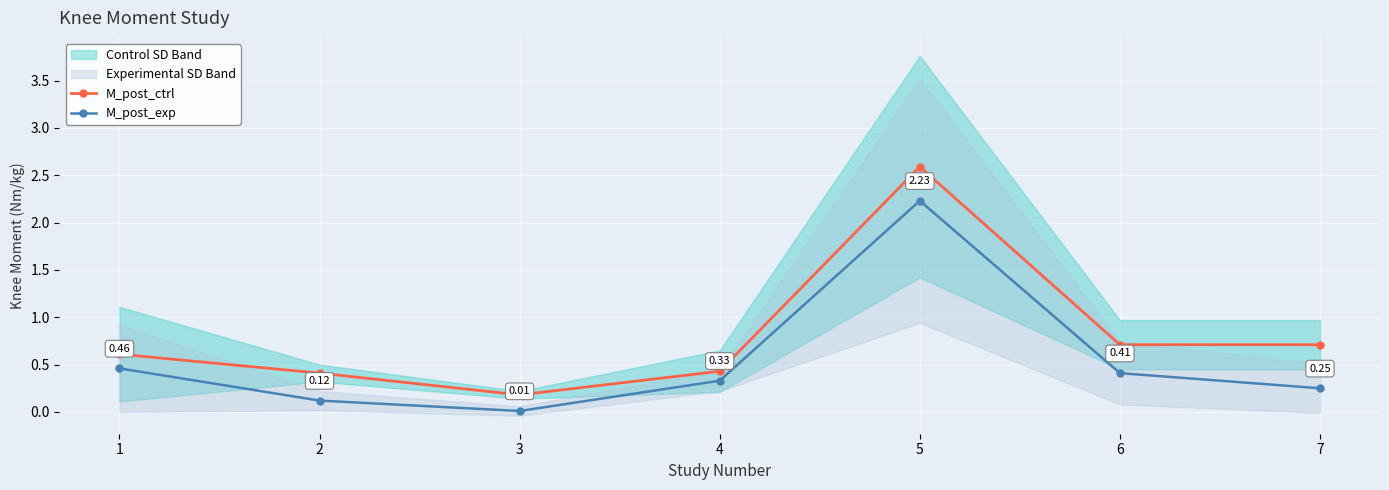

At how many categories does at least one series exceed 2?

1